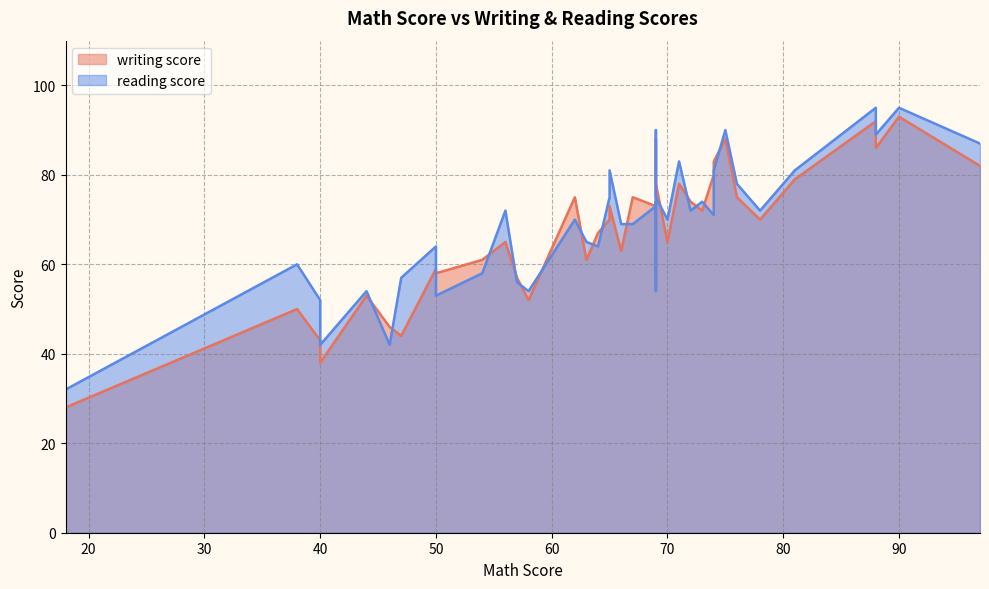

How many data points in reading score are less than 71?

20